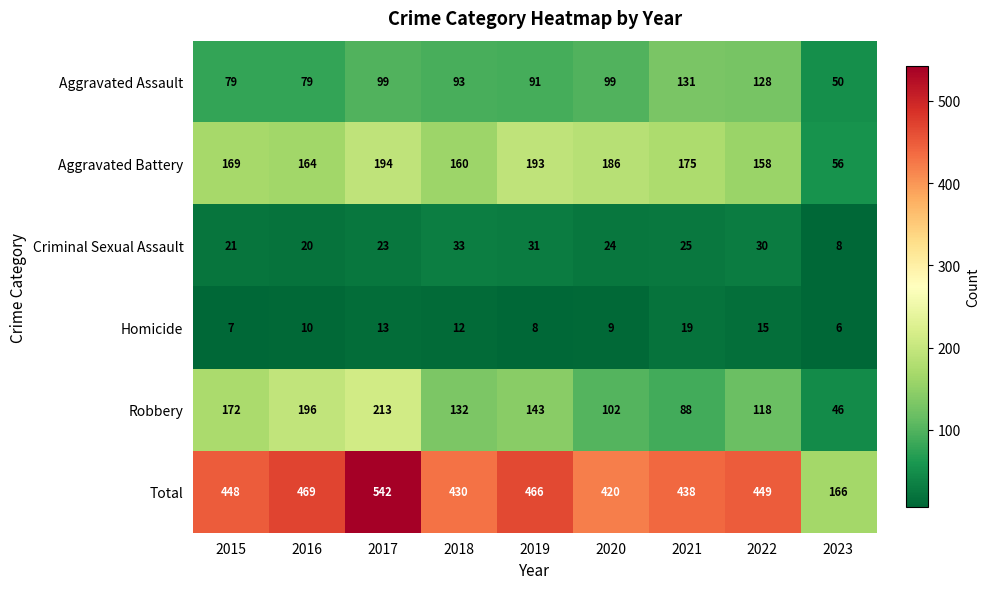

Which series changed the most between 2015 and 2021?

Robbery